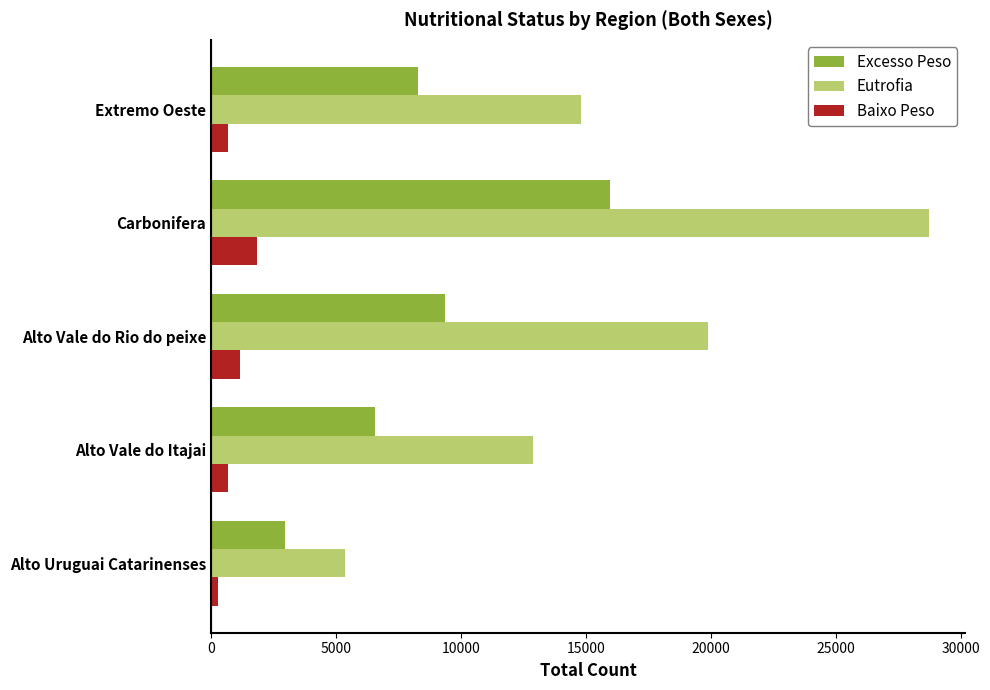

Rank the series by their maximum value, from highest to lowest.

Eutrofia, Excesso Peso, Baixo Peso